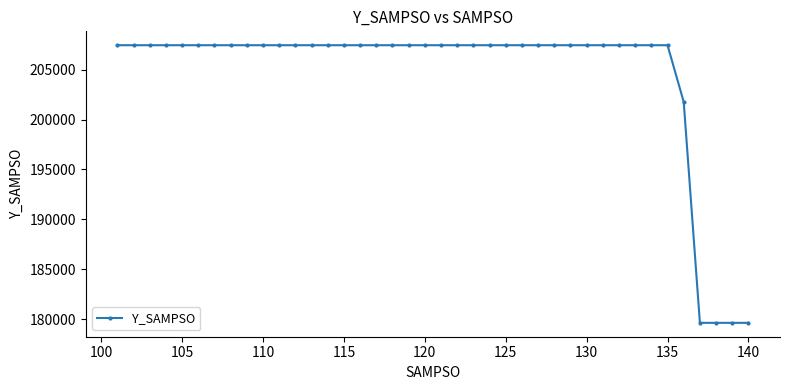

What is the value of the 35th point from the left?

207437.7